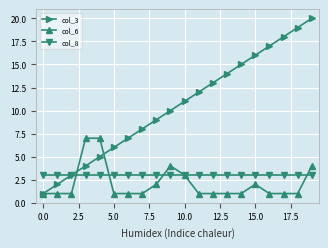

True or false: col_6 has more than 0 points higher than both neighbors.

True